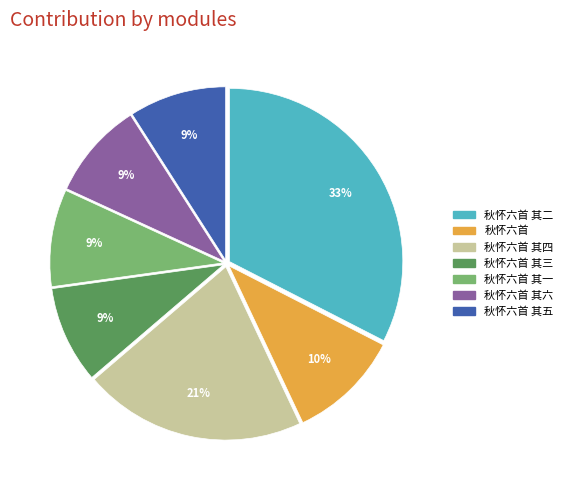

Approximately how many times larger is the value at 秋怀六首 其四 compared to 秋怀六首 其六?

2.3